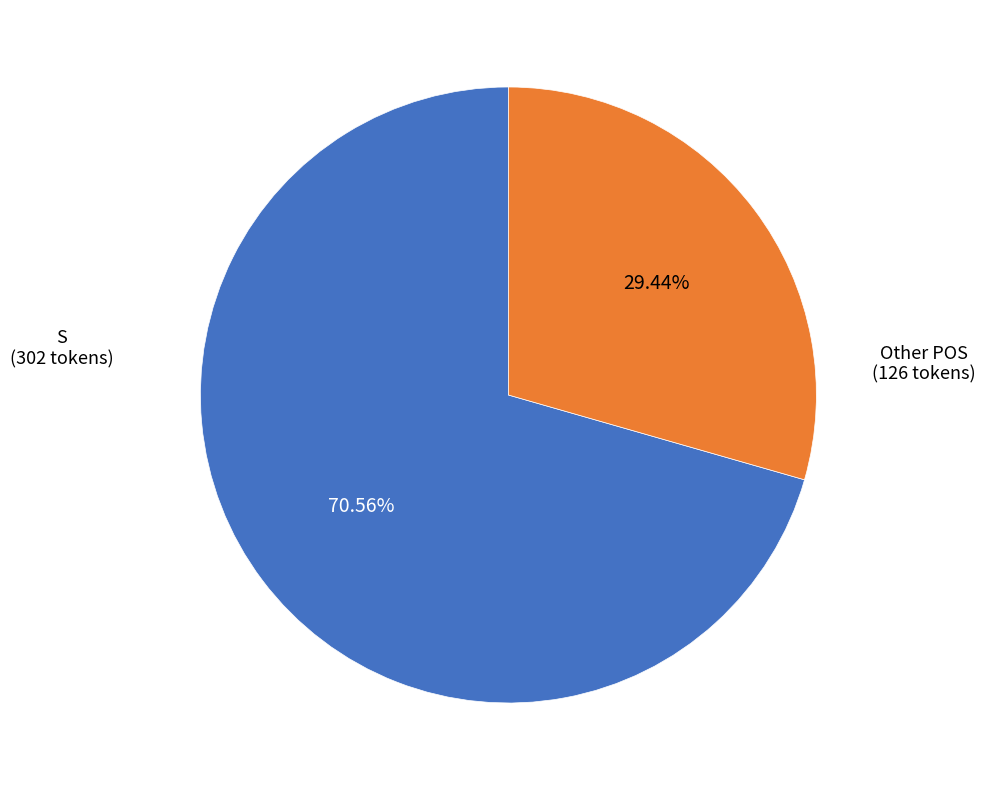

Is there any slice that represents more than half of the pie?

Yes